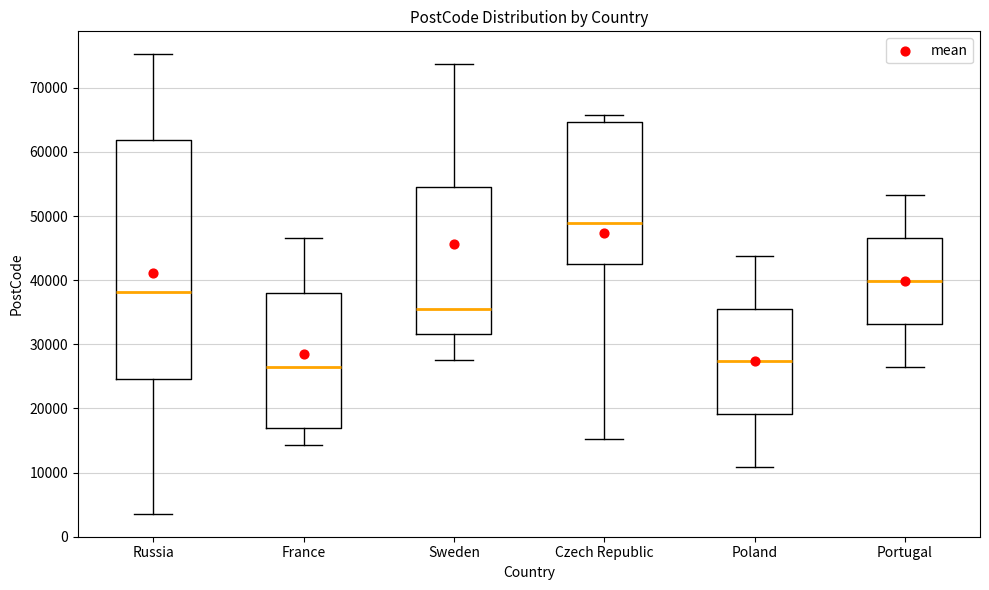

Comparing the boxes themselves (not the whiskers), which one is the tallest?

Russia